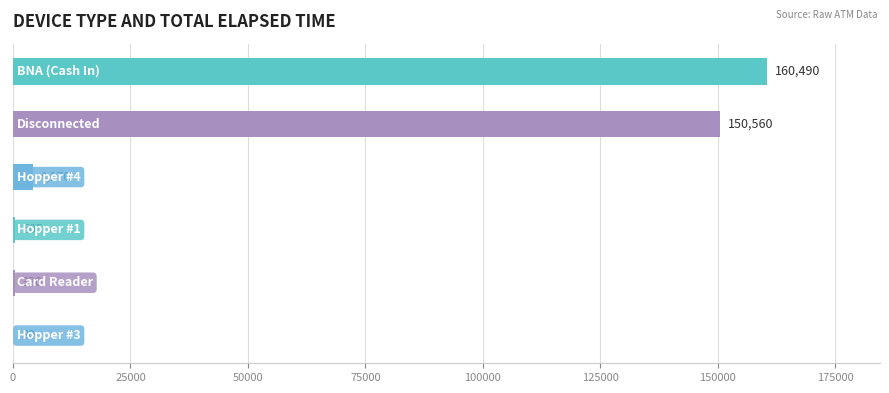

What is the sum of all values?

316125